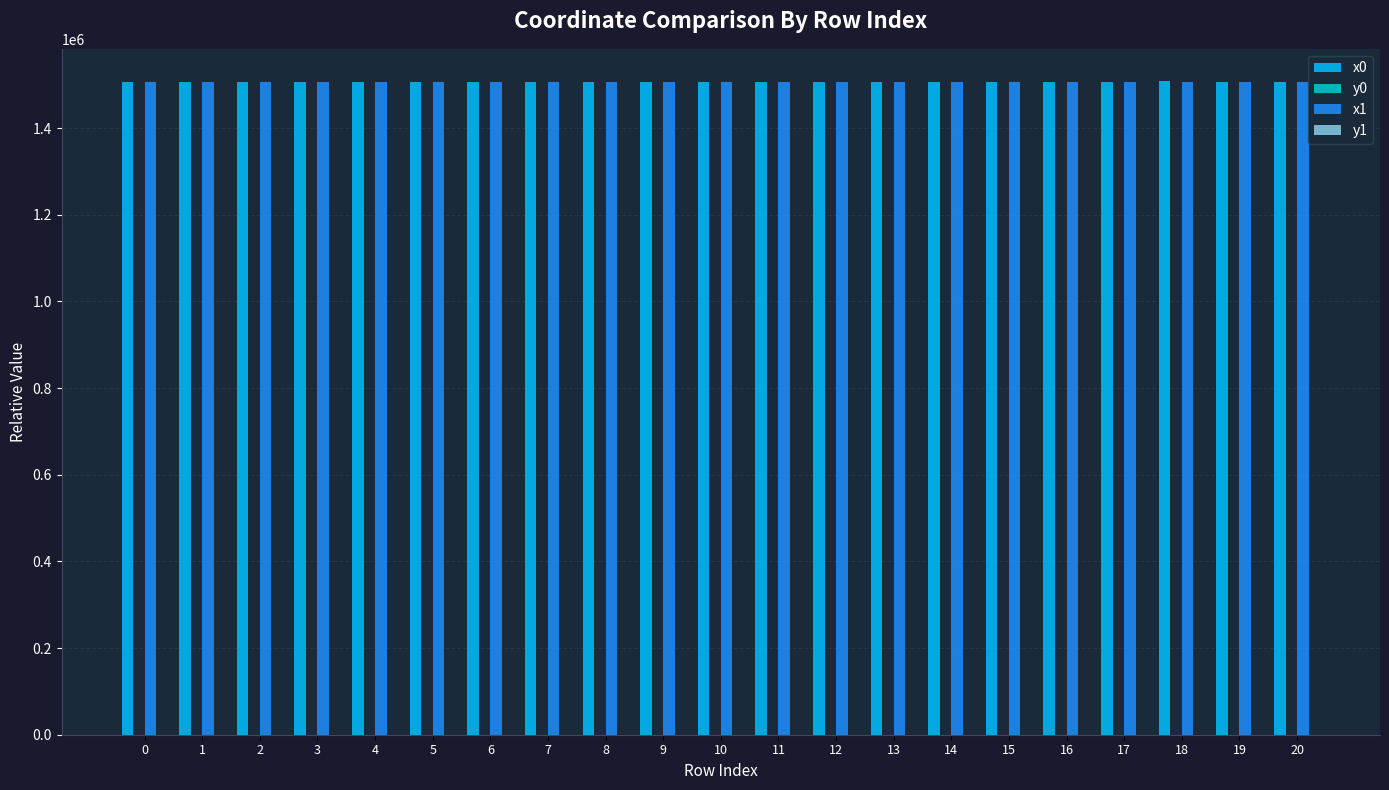

Does the chart contain stacked bars?

No